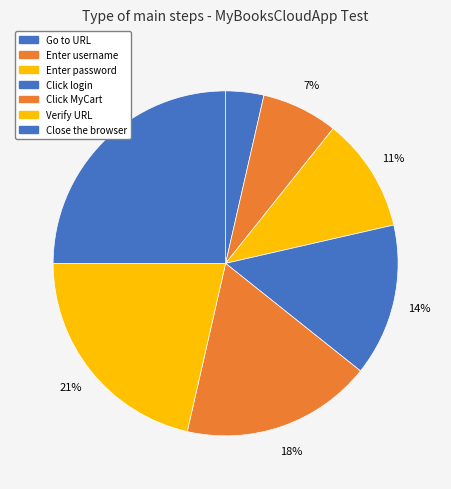

How many segments does this pie chart have?

7